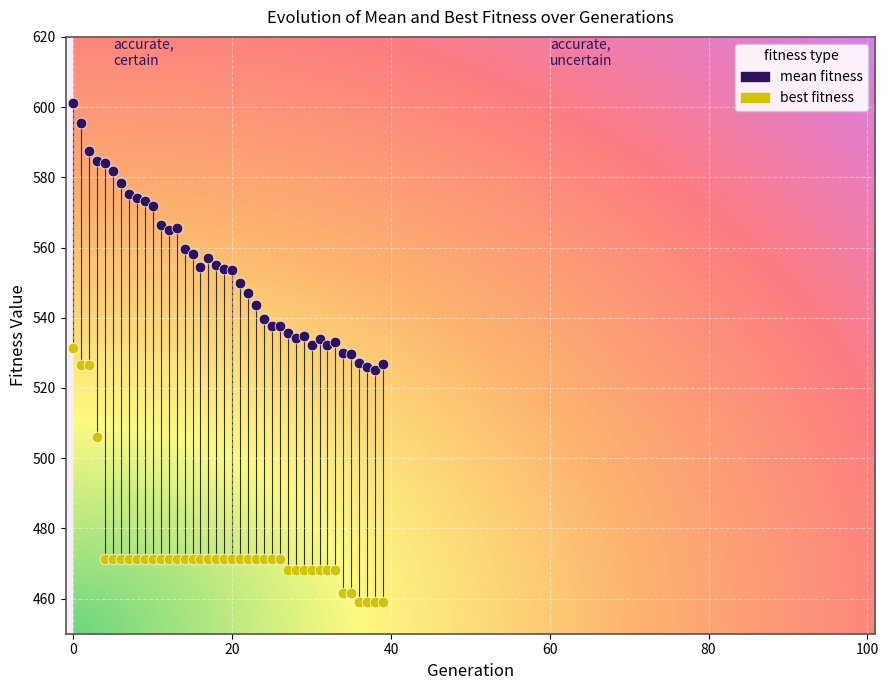

In the best fitness series, what Y value is closest to 495?

506.0